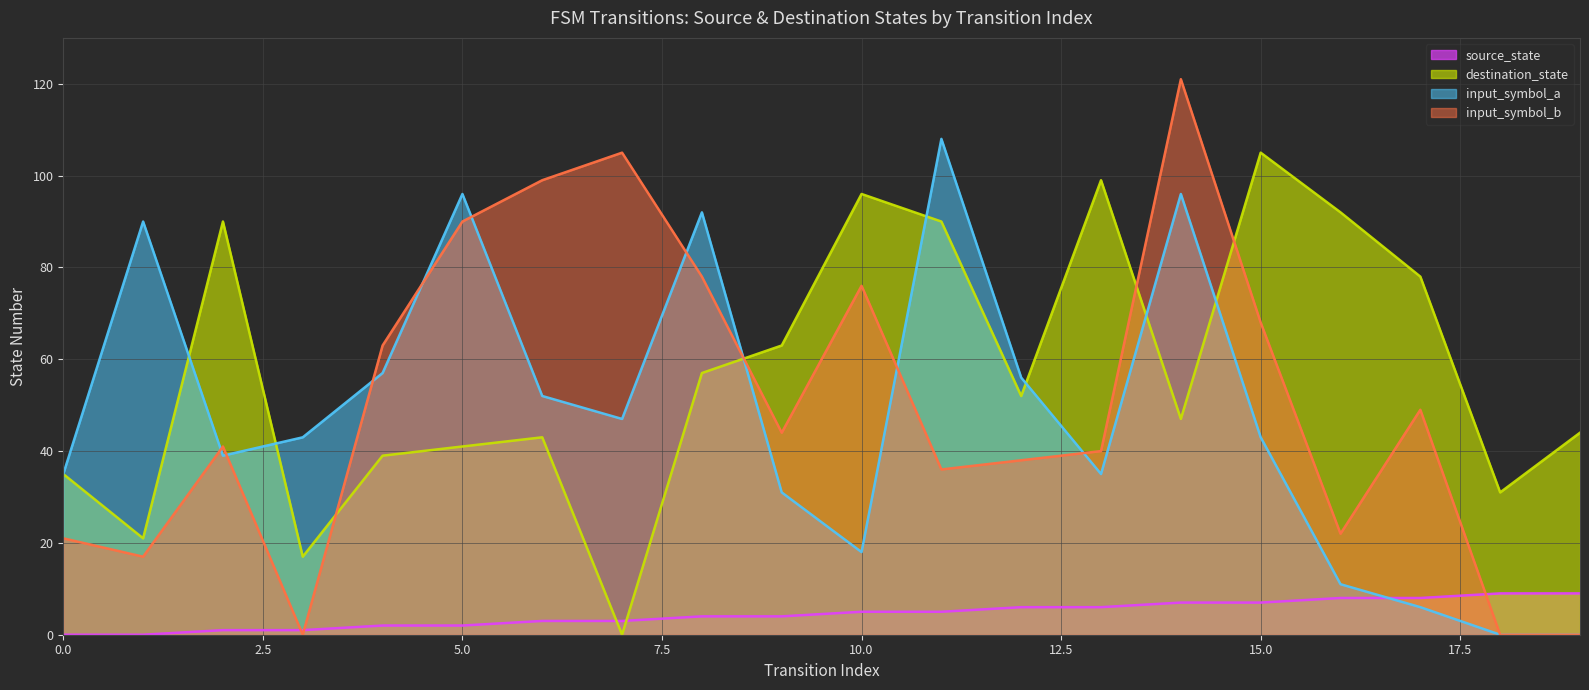

How many lines are shown in the chart?

4